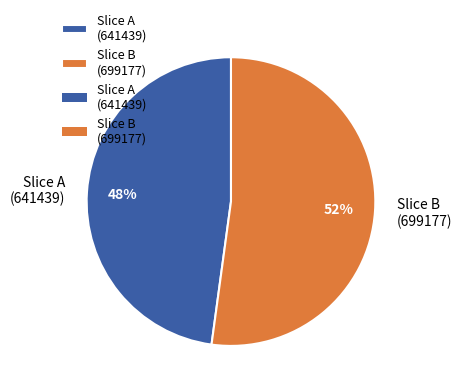

Do Slice B (699177) and Slice A (641439) together represent more than half of the pie?

Yes